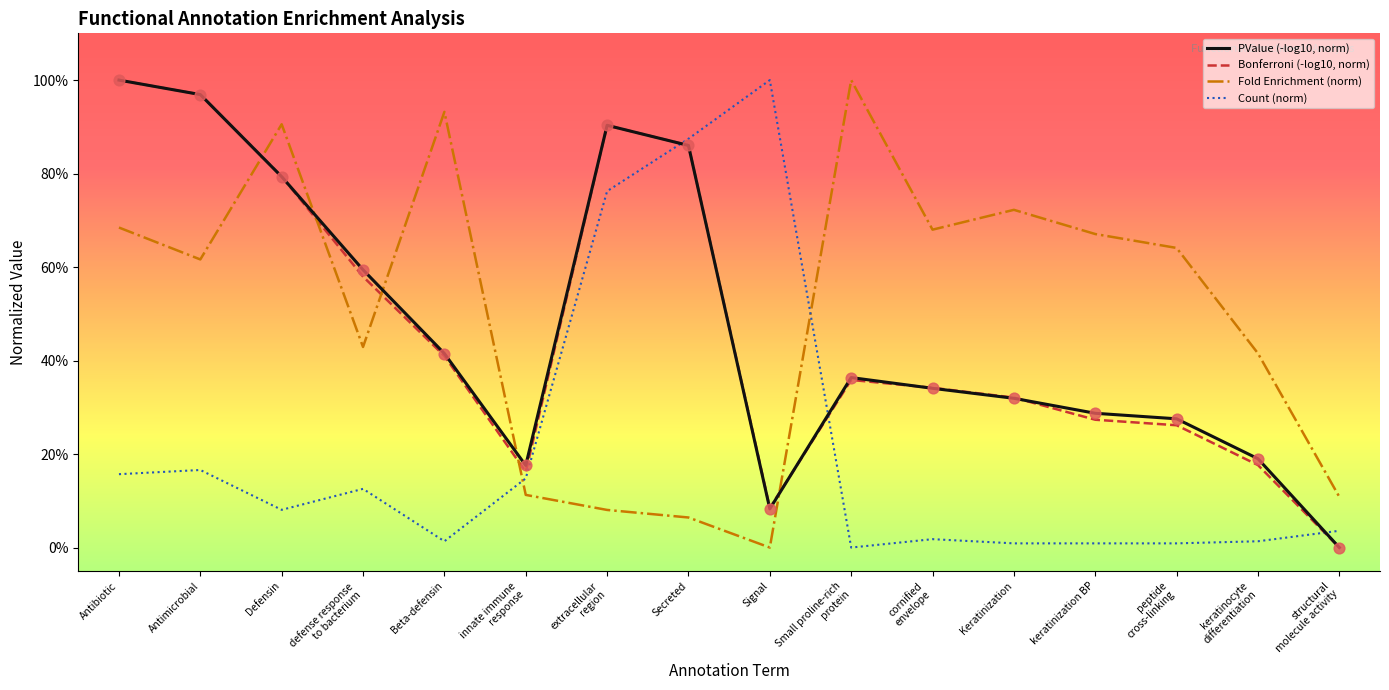

What are all the series names shown in the legend?

PValue (-log10, norm), Bonferroni (-log10, norm), Fold Enrichment (norm), Count (norm)